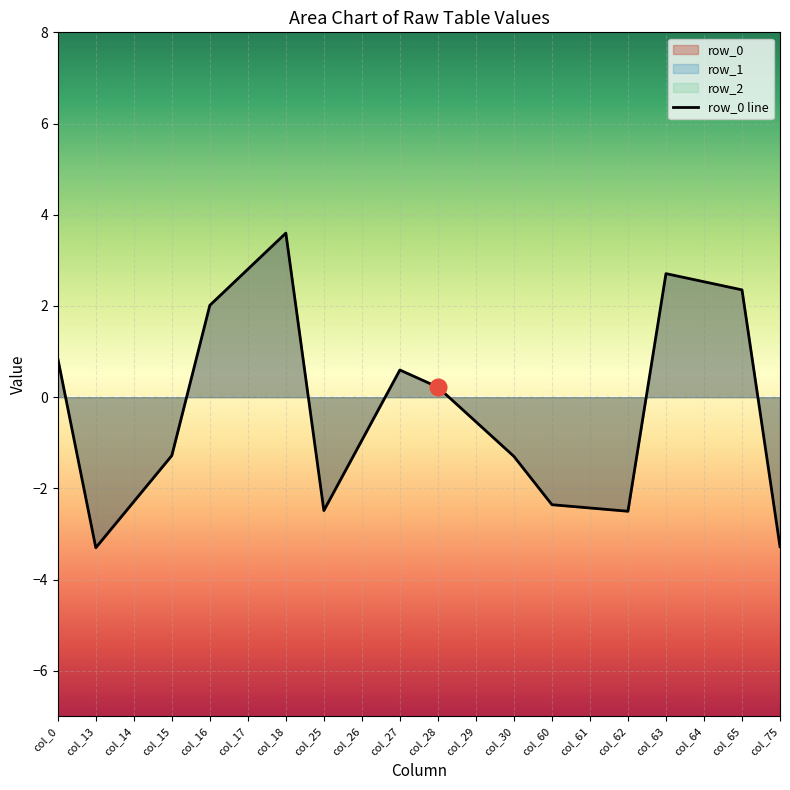

True or false: the data shows 1.2 at col_0.

False